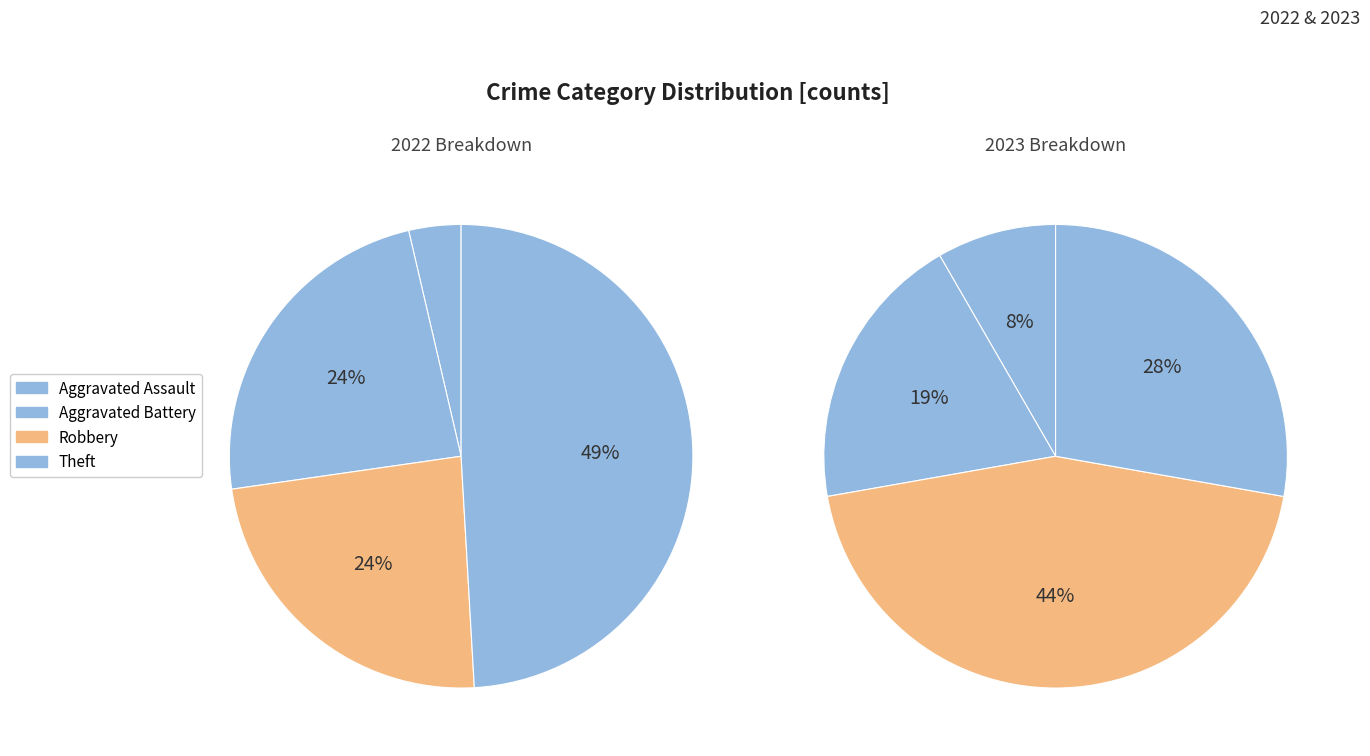

Rank the series by their average value, from lowest to highest.

values_2023, values_2022